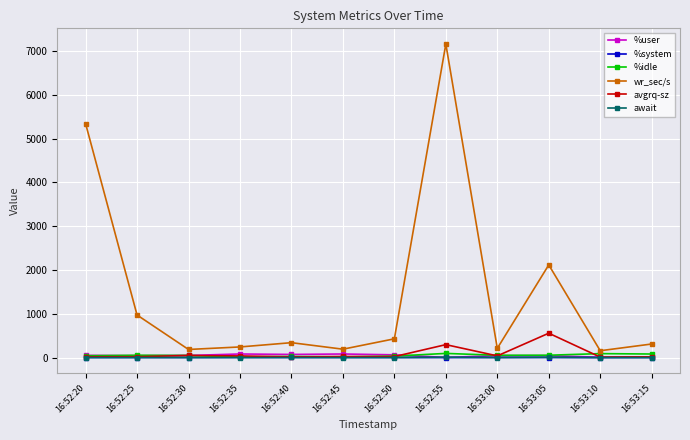

What is the difference between the second highest and minimum values in the avgrq-sz series?

284.7